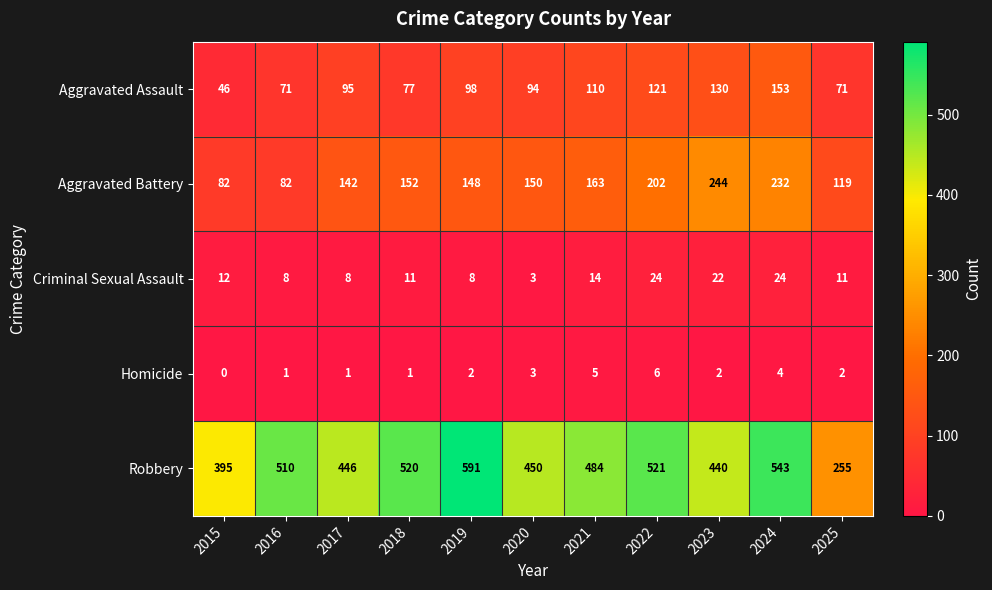

How many series are shown in this chart?

5